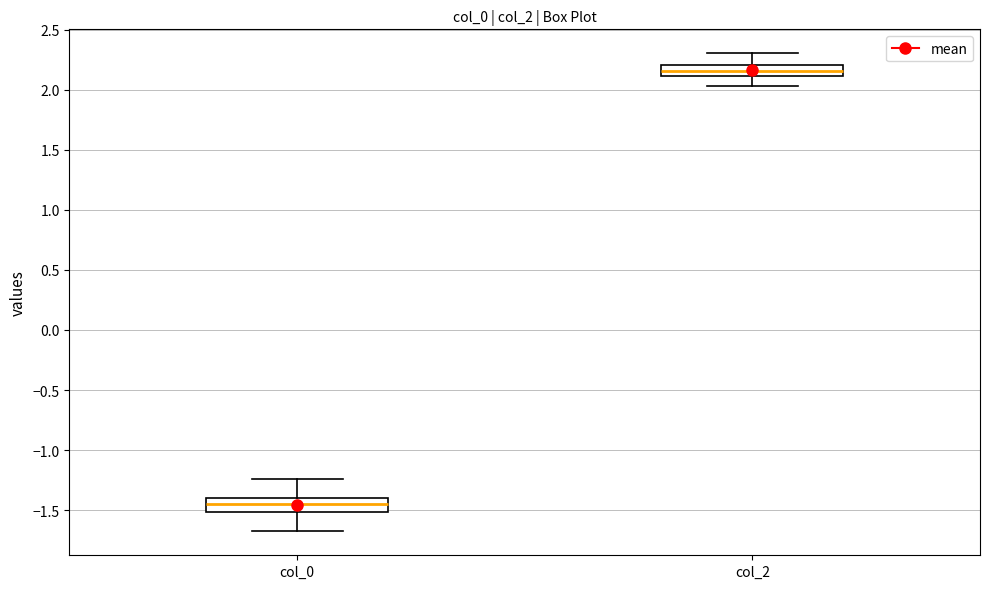

Reading left to right, read every box against the y-axis: the position of its median line, the range the box covers, and the ends of its whiskers. The values are not printed on the chart, so give them approximately, as read against the axis.

col_0: median -1.45, box -1.50 to -1.40, whiskers -1.70 to -1.25
col_2: median 2.15, box 2.10 to 2.20, whiskers 2.05 to 2.30